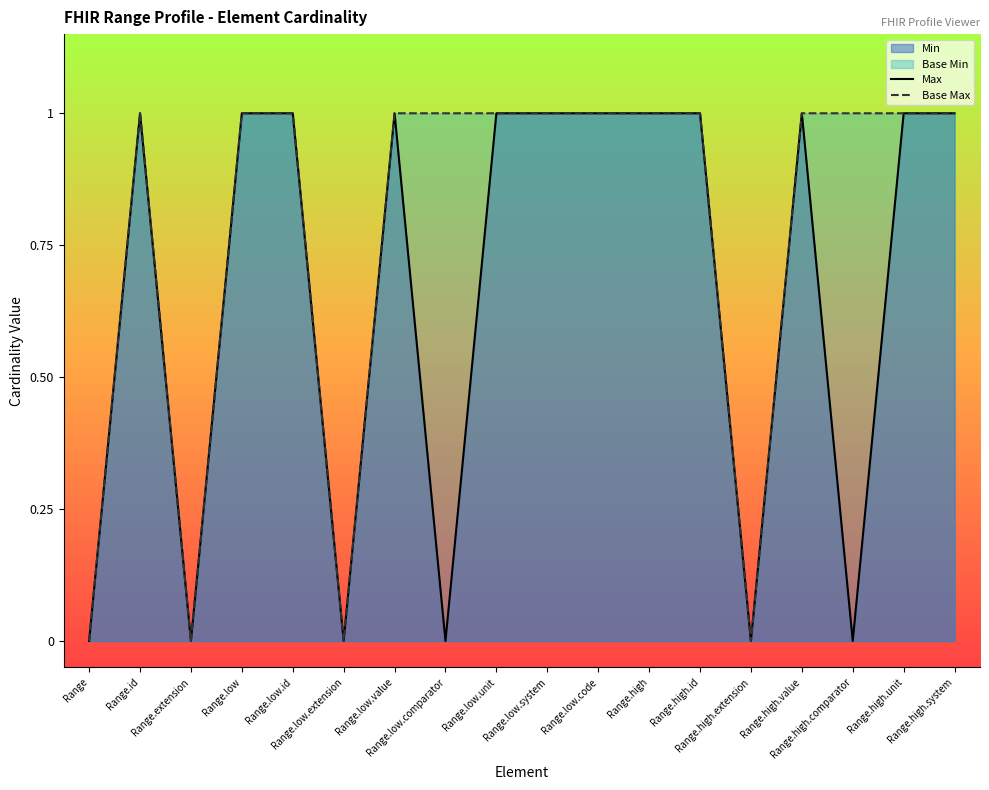

The value of Max at Range.low.unit is 1. True or false?

True